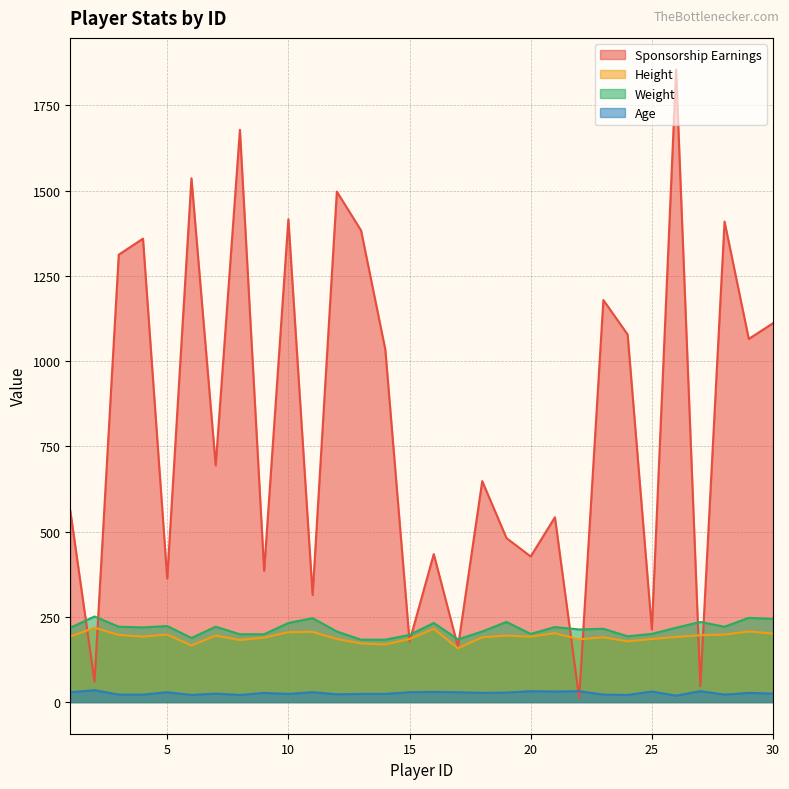

True or false: Height has more than 0 points higher than both neighbors.

True